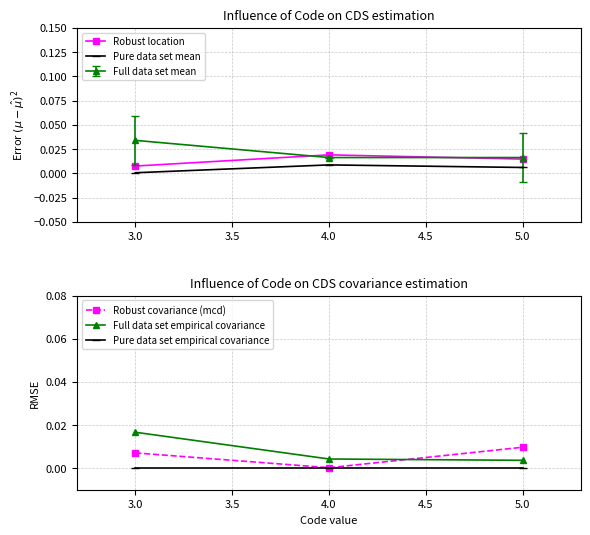

Is this an area chart (filled region under the line)?

No